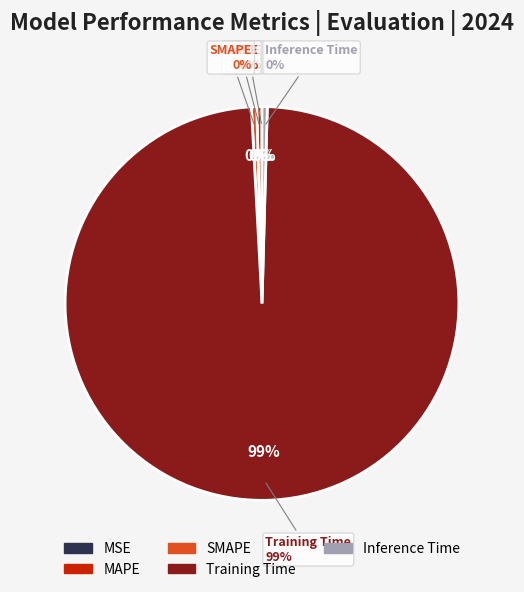

Which slice is the smallest?

MSE